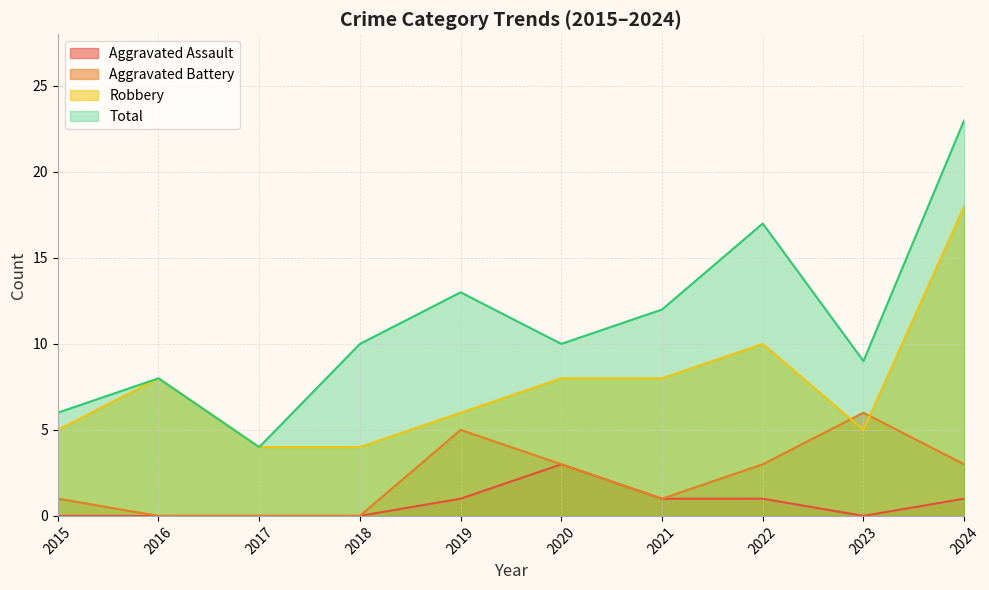

True or false: Aggravated Assault and Robbery intersect in this chart.

False